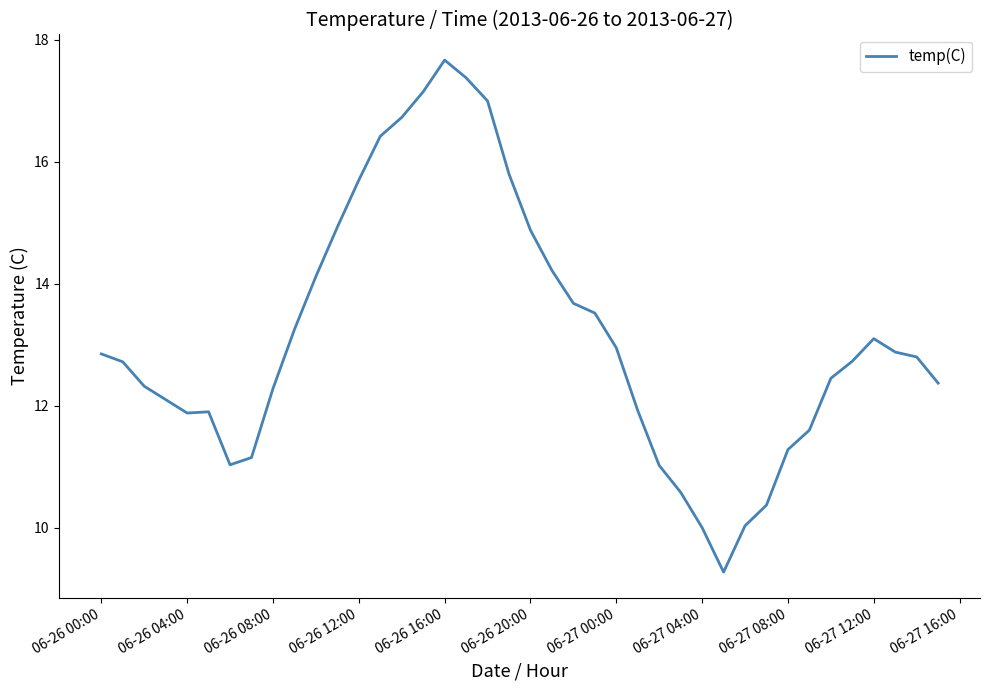

What is the smallest value displayed?

9.3